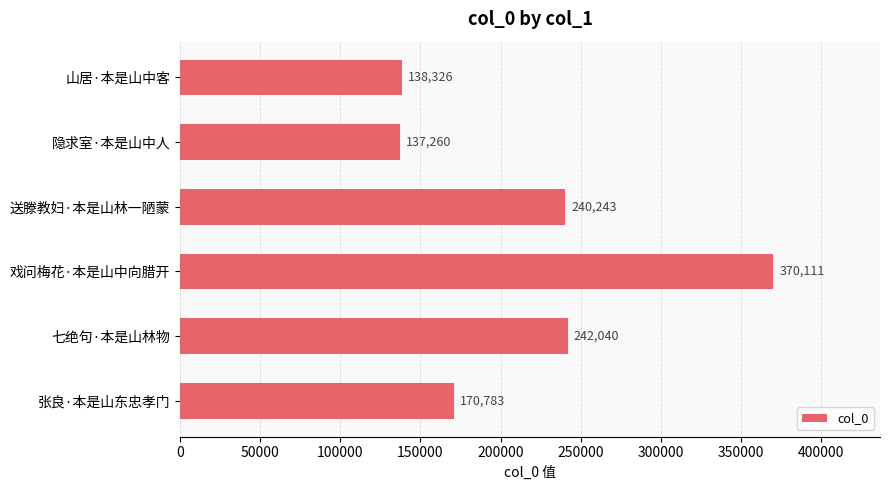

What is the approximate value at 送滕教妇·本是山林一陋蒙?

240243